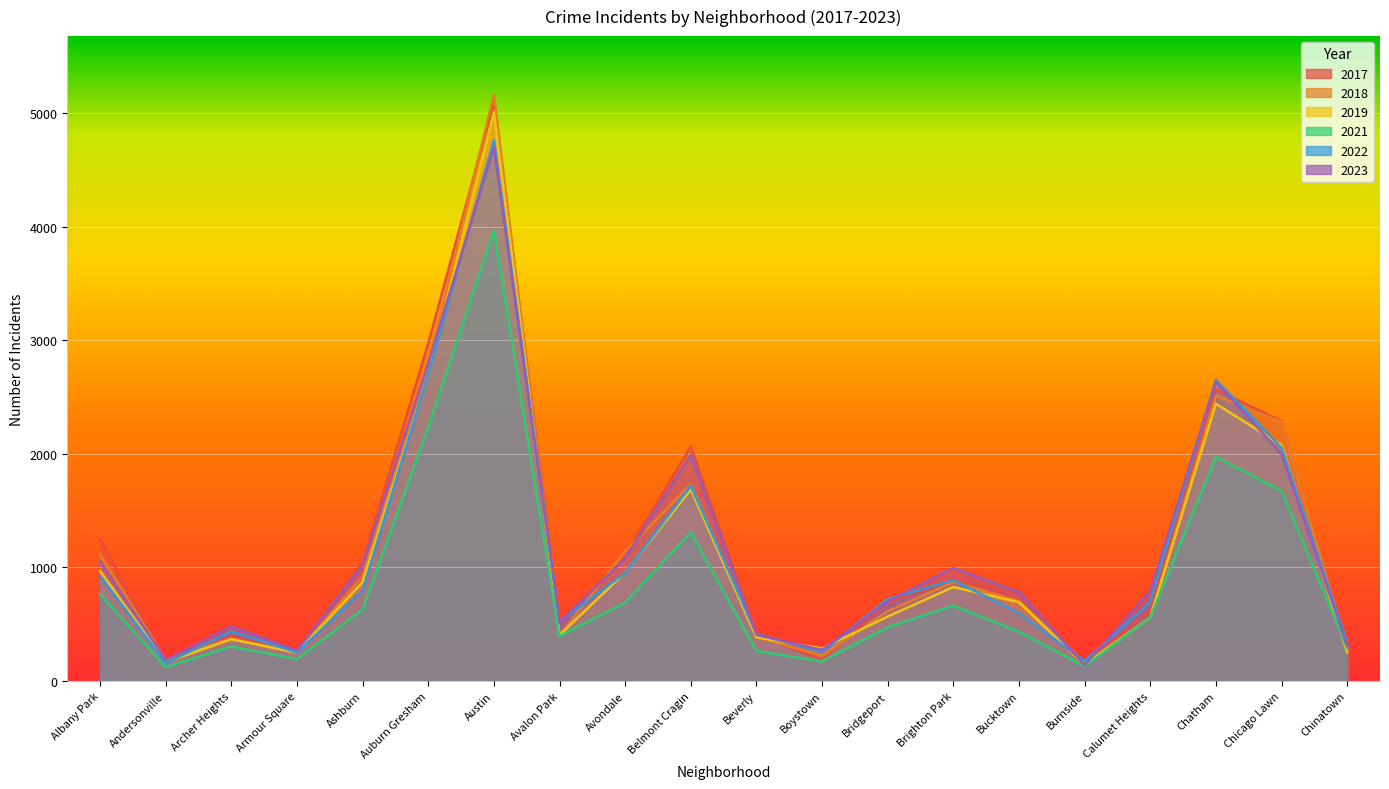

Count the number of categories in the chart.

20